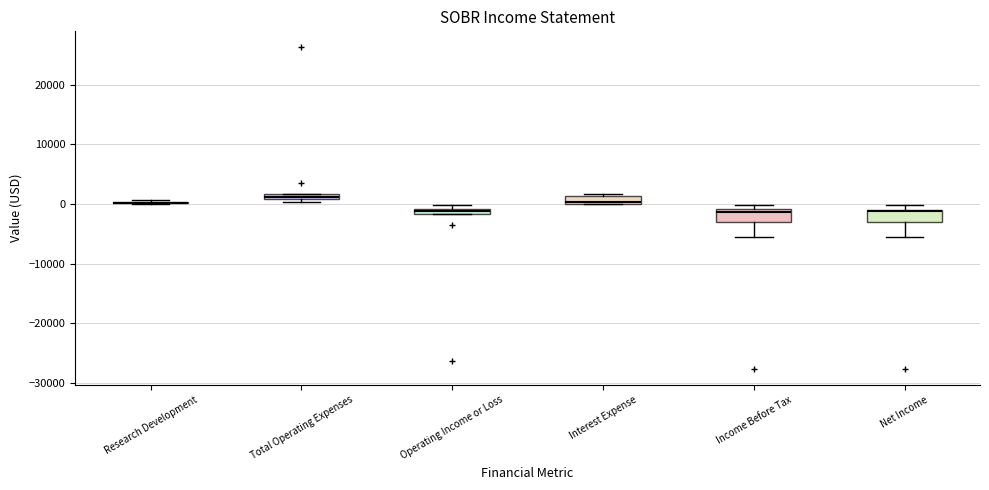

Where is the upper edge of the box for Net Income on the y-axis? The values are not printed on the chart, so give them approximately, as read against the axis.

-1000